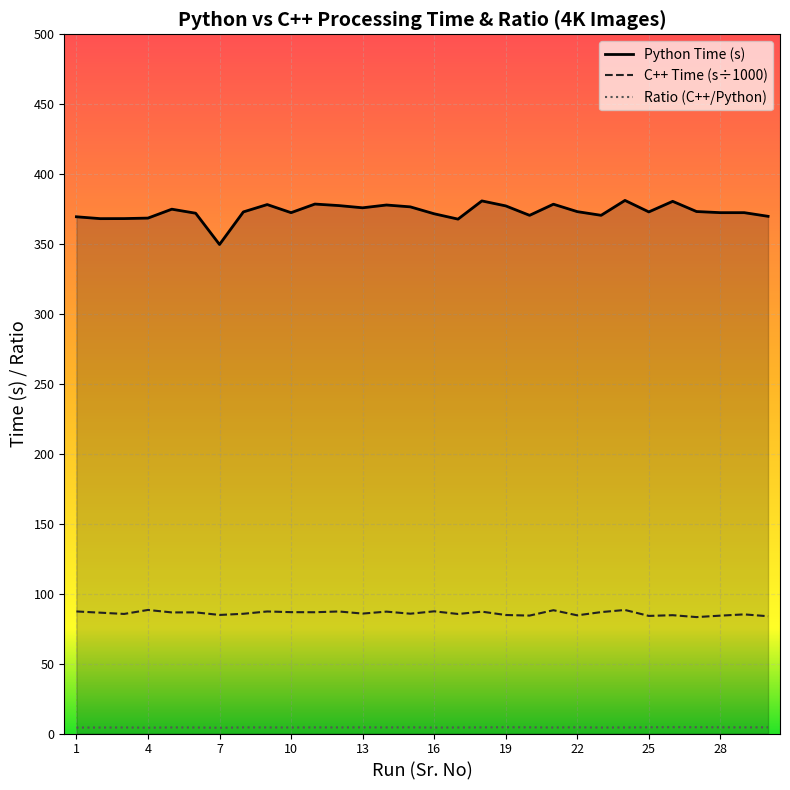

True or false: Python (s) and Ratio intersect in this chart.

False